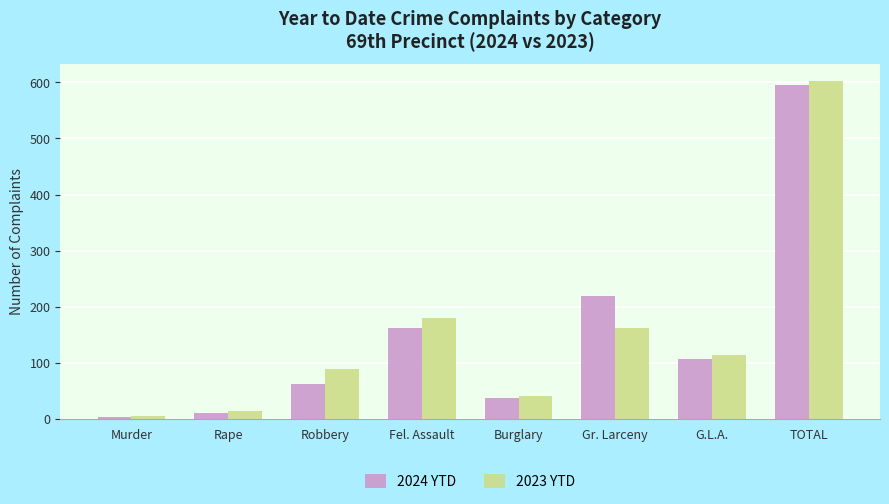

What are all the series names shown in the legend?

2024 YTD, 2023 YTD